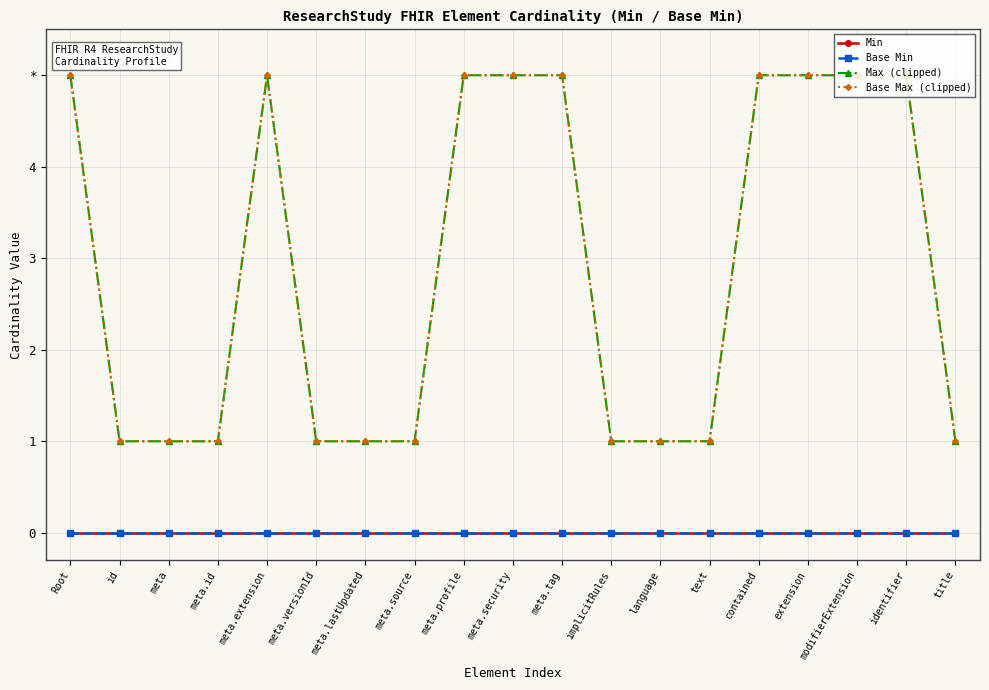

Between contained and meta.versionId, which is larger?

contained